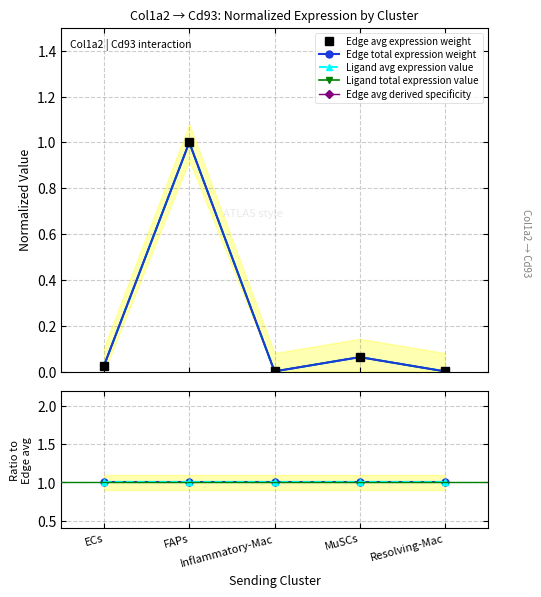

Where is Edge average expression weight nearest to the value 0?

Inflammatory-Mac